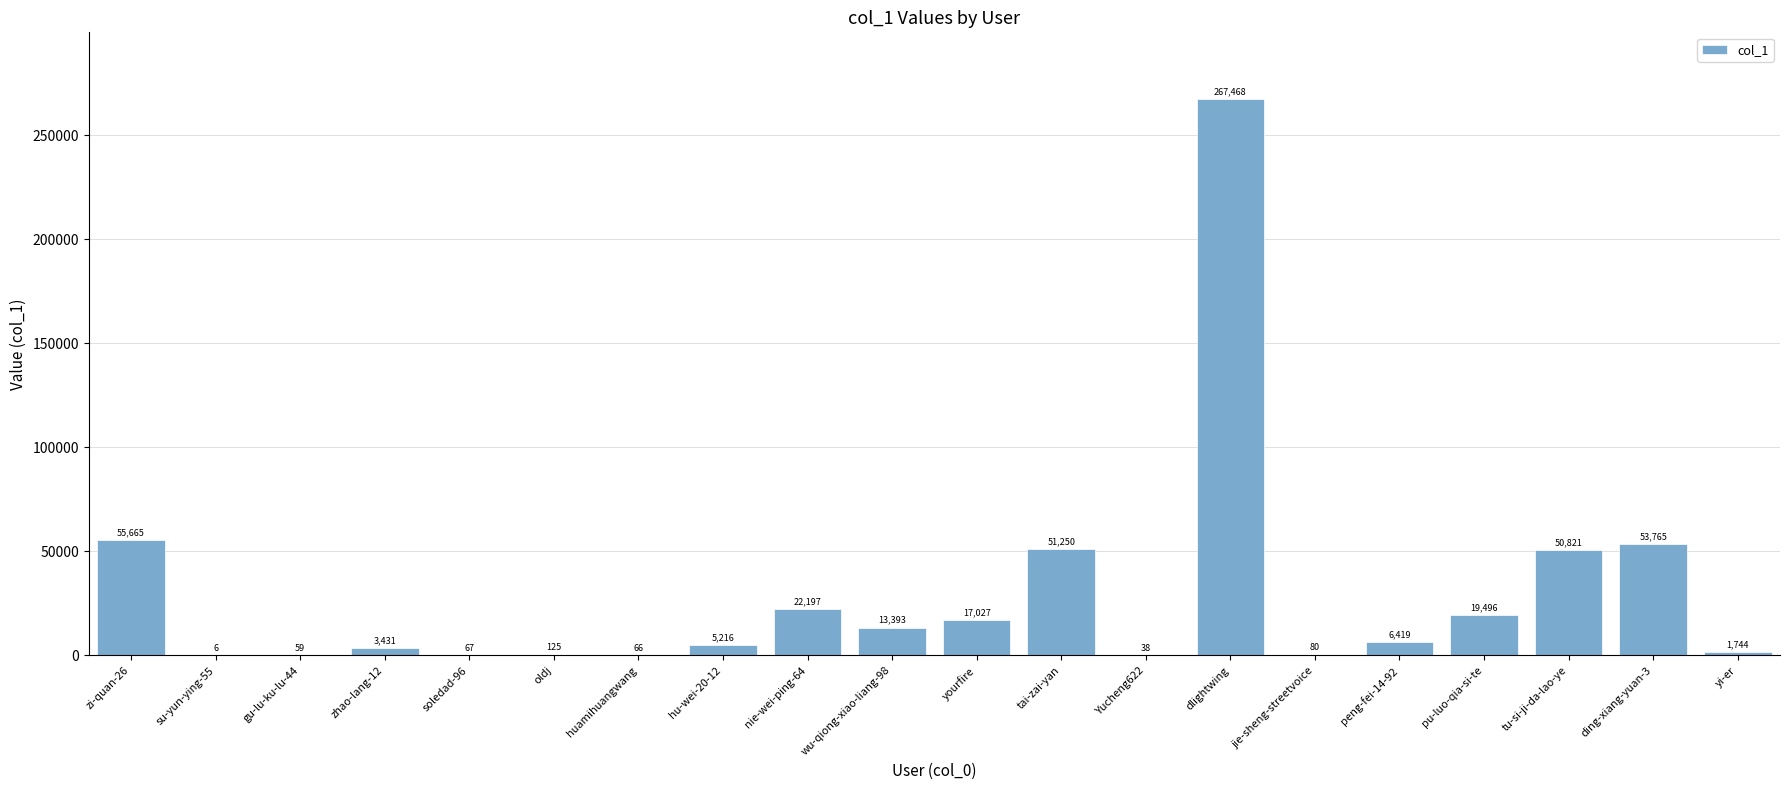

Which label corresponds to the largest value in the chart?

dlightwing